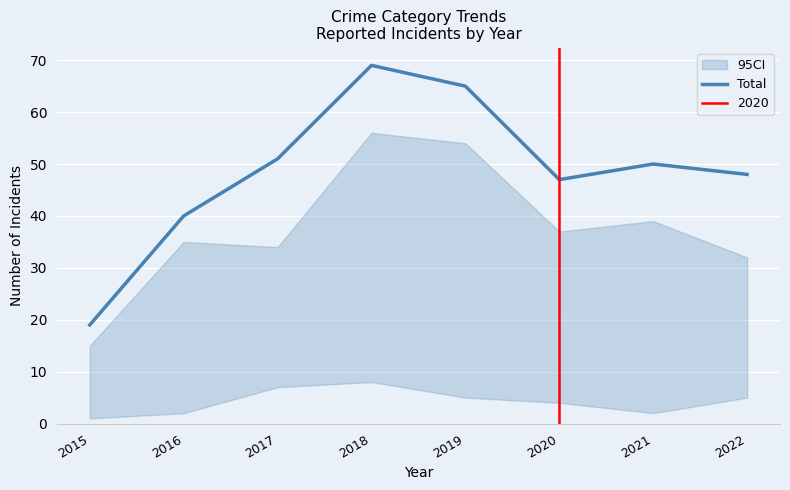

How many points are higher than both their immediate neighbors (excluding endpoints)?

2